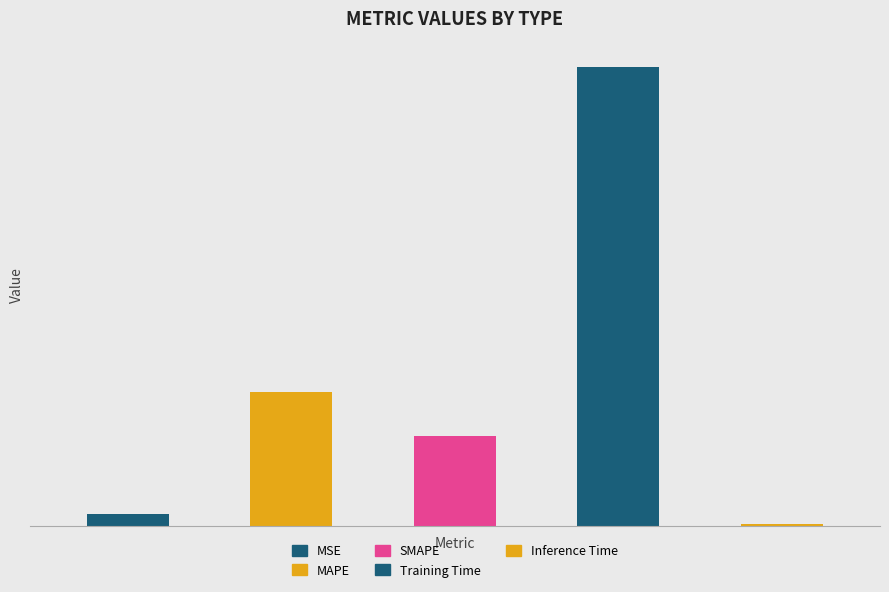

How many bars are there in total?

5